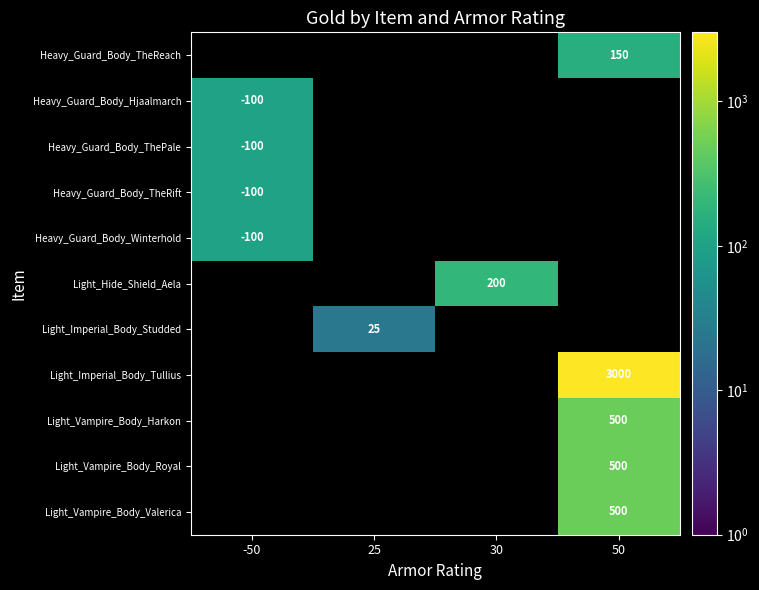

Is it true that Heavy_Guard_Body_ThePale equals -100 at -50?

True